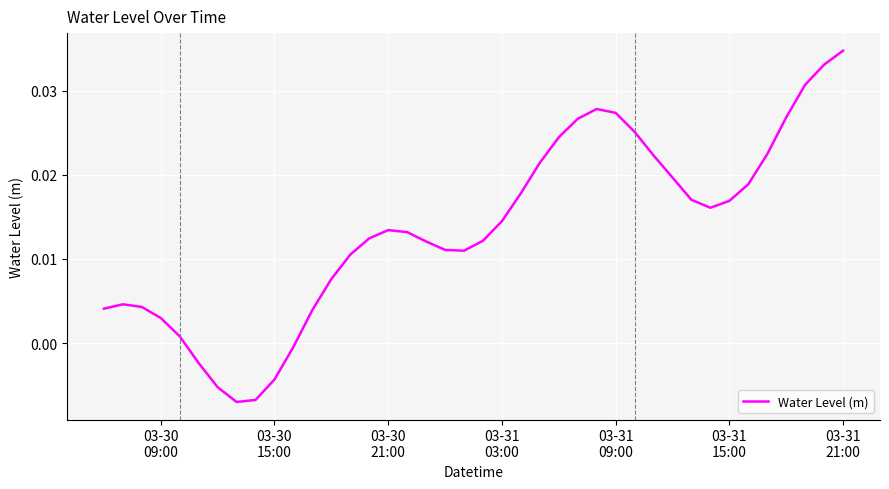

Is this an area chart (filled region under the line)?

No